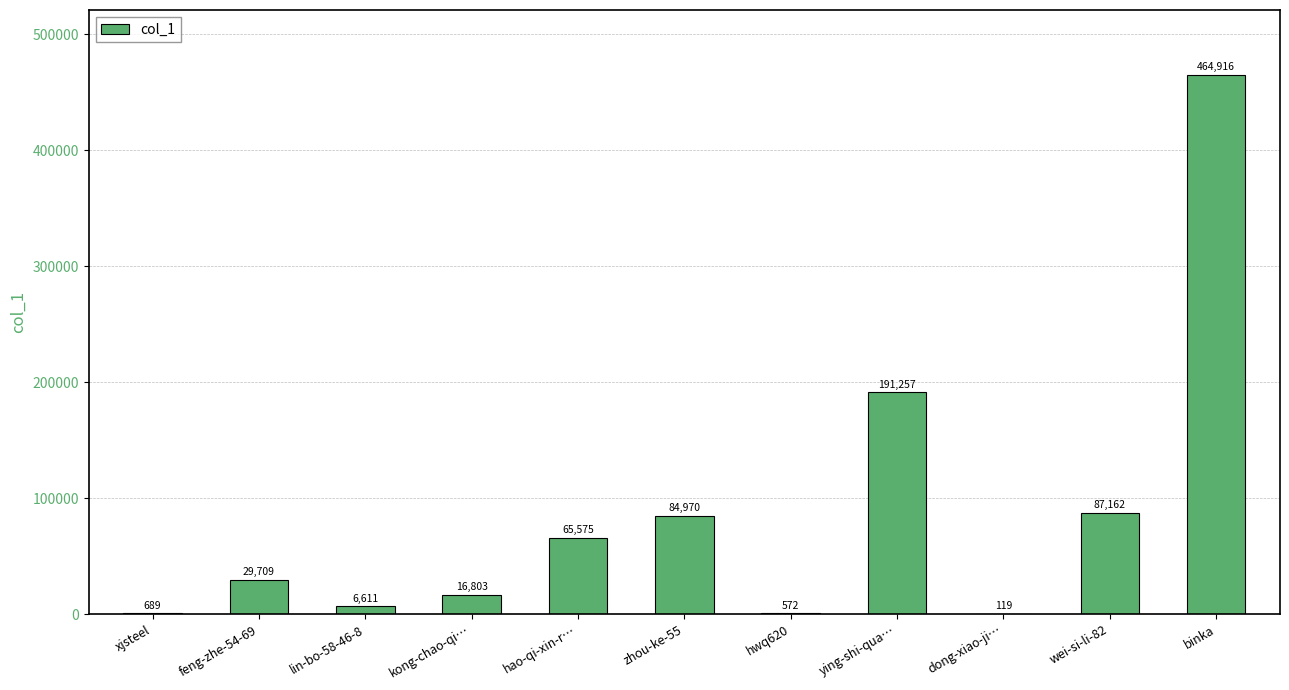

What is the difference between the values at kong-chao-qi… and dong-xiao-ji…?

16684